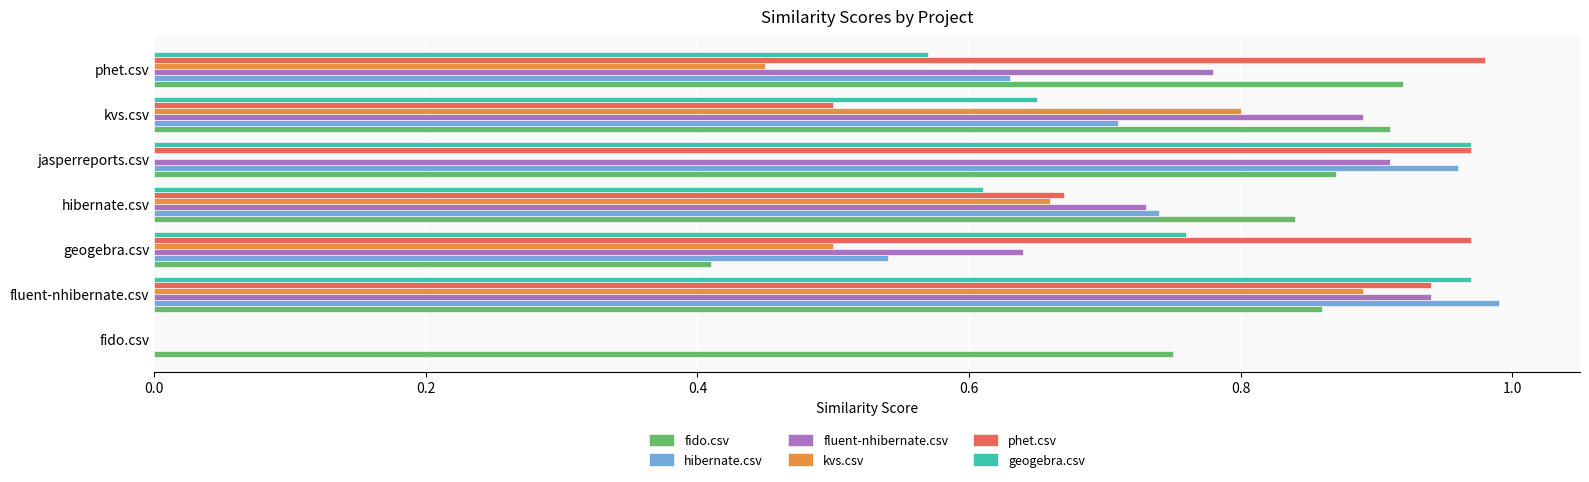

Which series has the largest range (max minus min)?

hibernate.csv